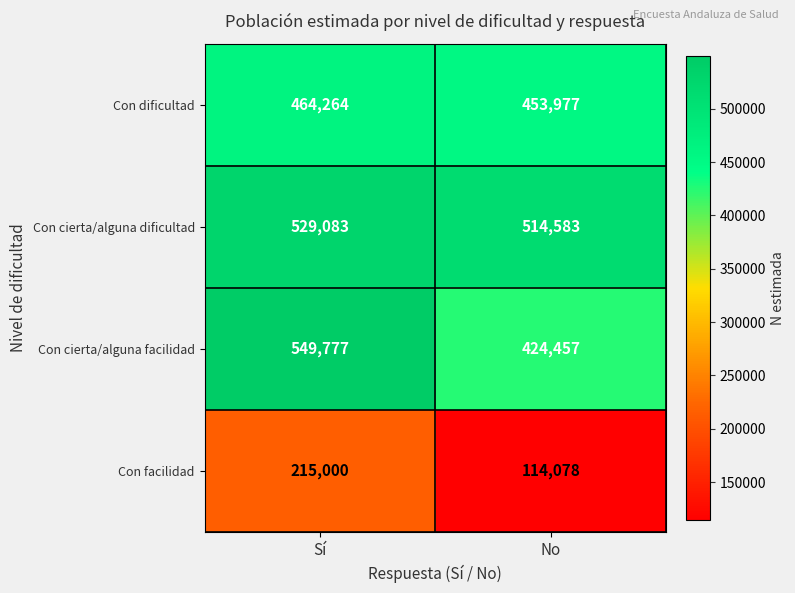

Reading left to right, what are all the values shown in this chart?

Con dificultad: 464264	453977
Con cierta/alguna dificultad: 529083	514583
Con cierta/alguna facilidad: 549777	424457
Con facilidad: 215000	114078